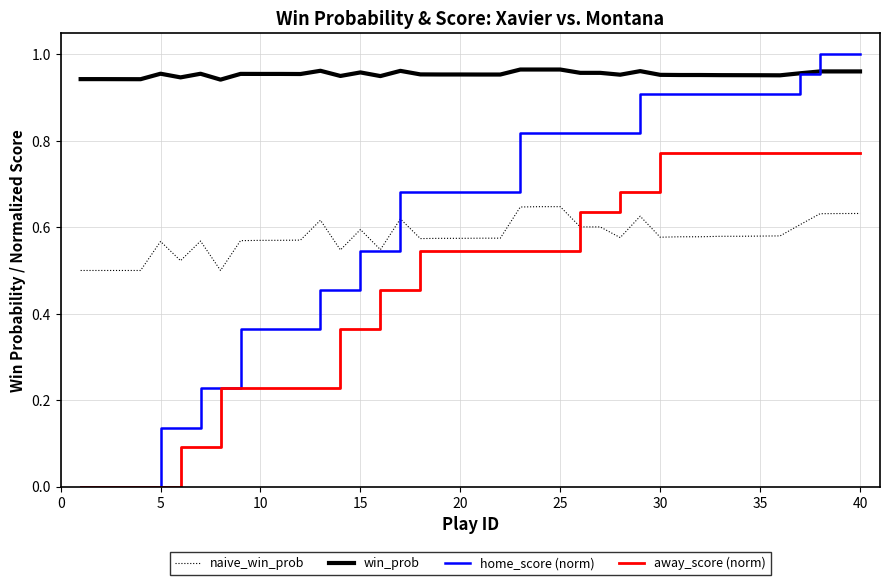

How many lines are shown in the chart?

4